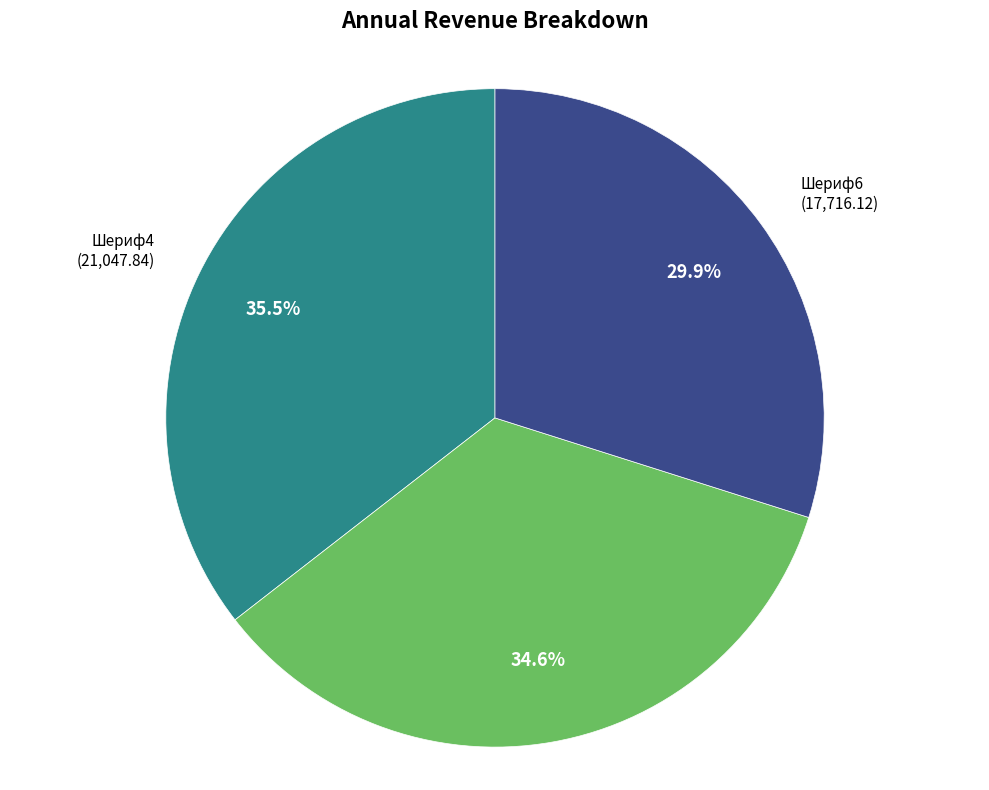

What is the largest slice in the pie chart?

Шериф4